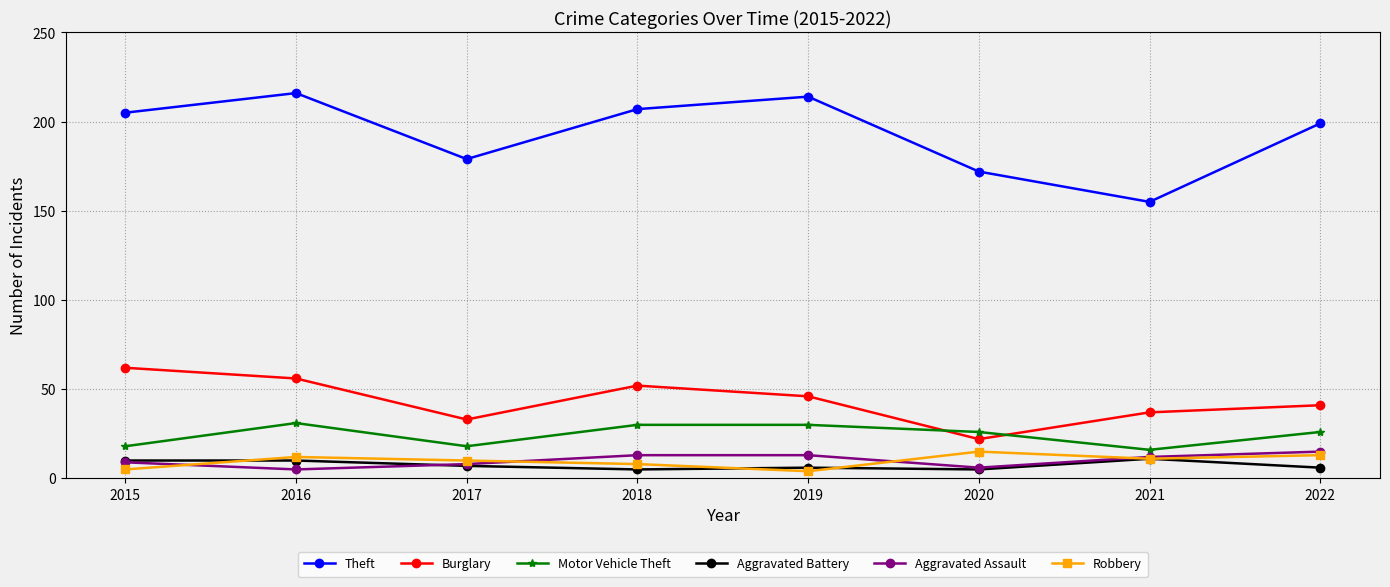

The value of Aggravated Assault at 2017 is 8. True or false?

True